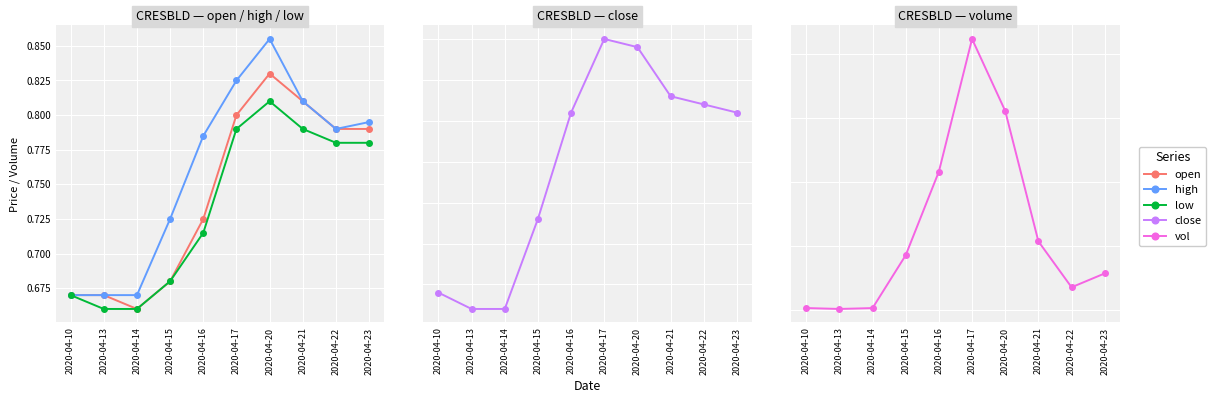

Which has a higher value, 2020-04-22 or 2020-04-17?

2020-04-17